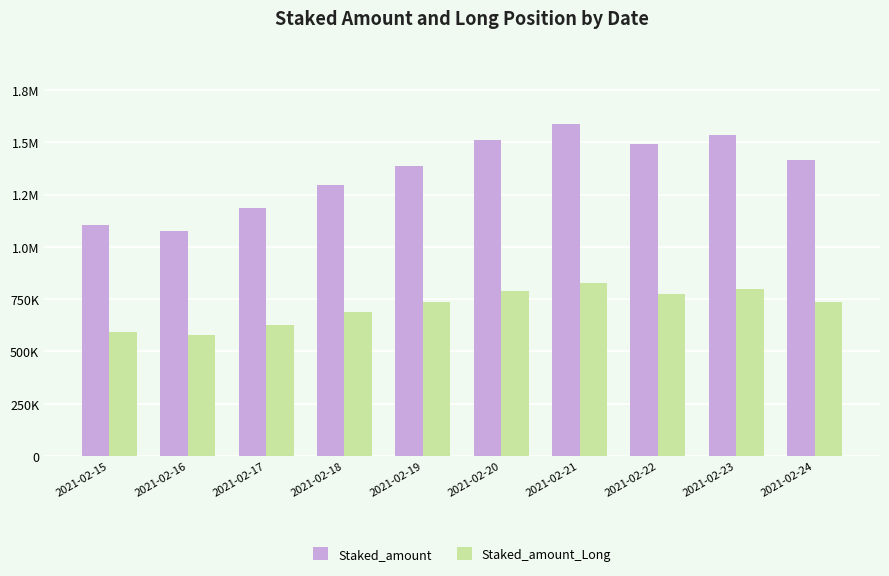

What are all the series names shown in the legend?

Staked_amount, Staked_amount_Long